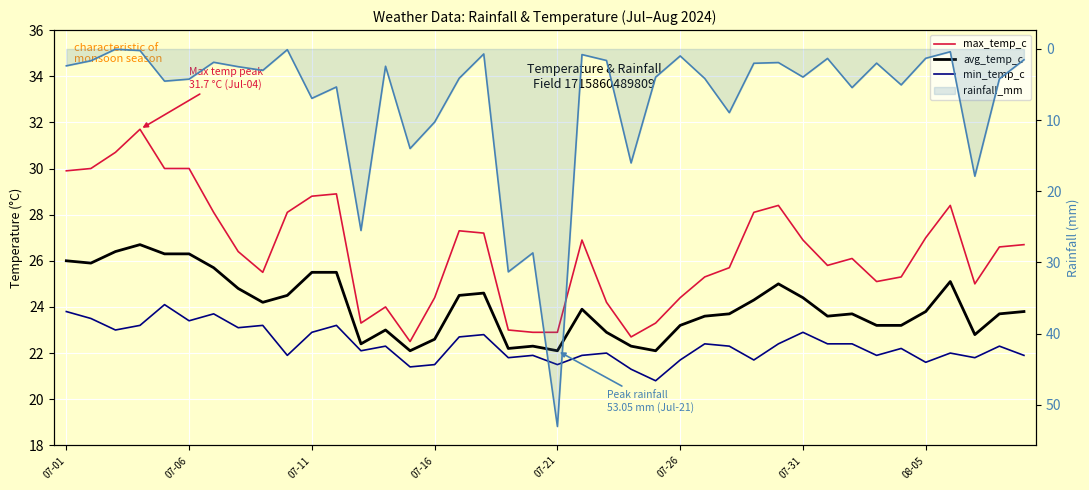

What is the difference between the second highest and minimum values in the rainfall_mm series?

31.3